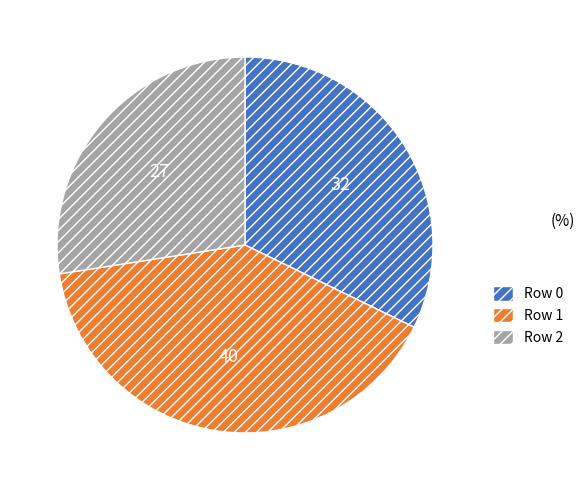

Does any single category account for the majority?

No